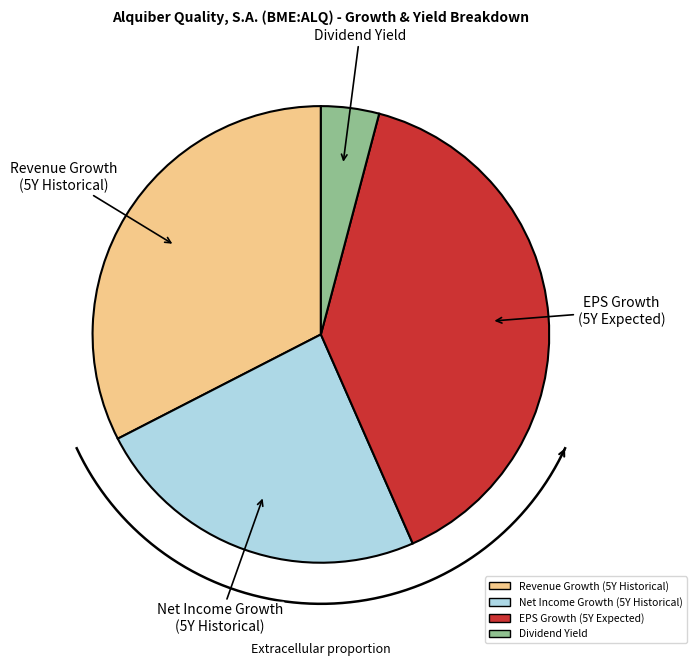

To the nearest percent, what percentage of the pie is historical_growth_revenue_last_5_years?

33%